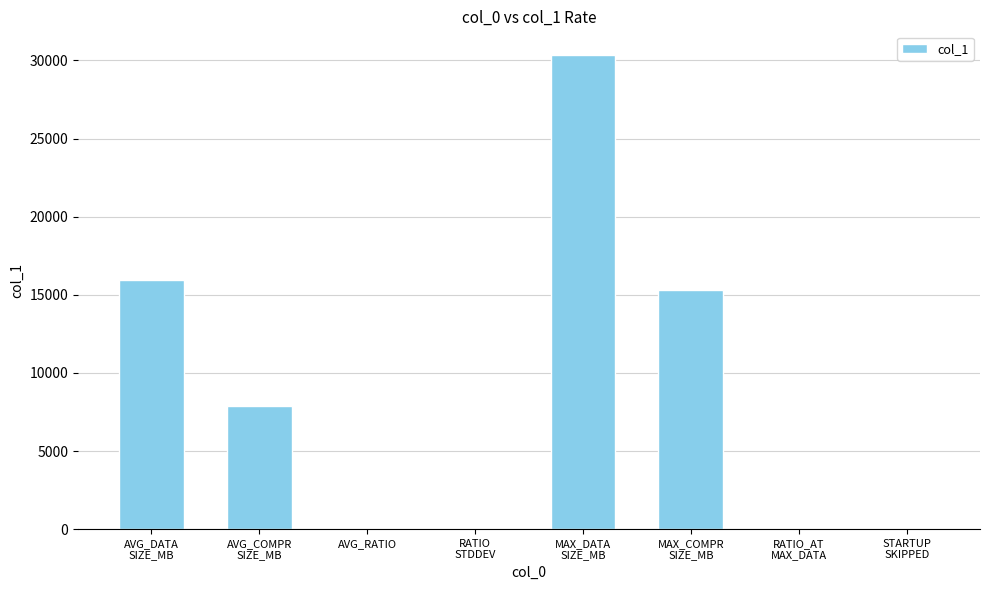

What is the greatest value displayed?

30347.9